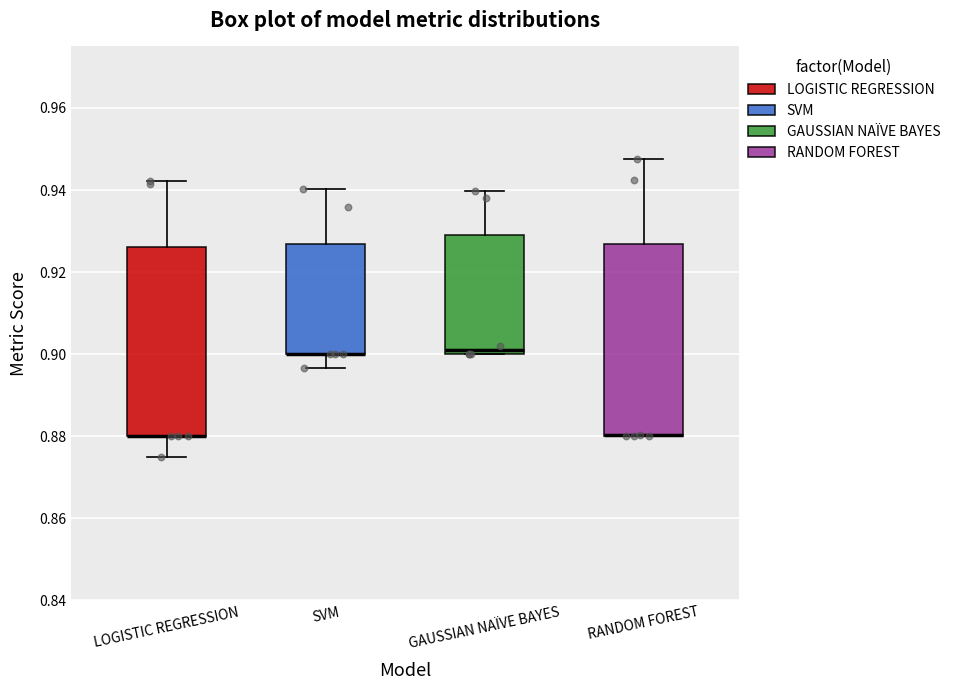

Where does the upper whisker of the box for LOGISTIC REGRESSION end on the y-axis? The values are not printed on the chart, so give them approximately, as read against the axis.

0.942